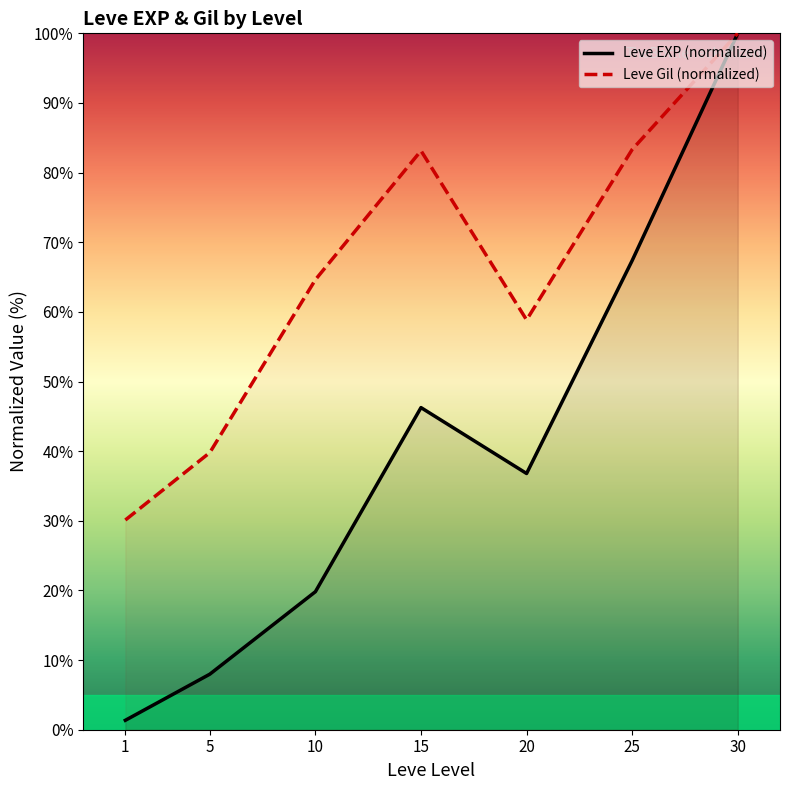

Rank the series by their maximum value, from highest to lowest.

Leve EXP (normalized), Leve Gil (normalized)